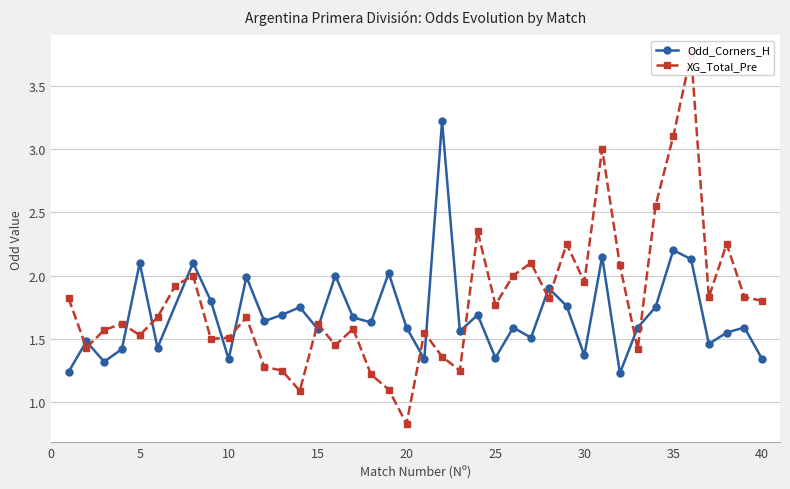

In Odd_Corners_H, how many points are lower than both neighbors (excluding endpoints)?

13